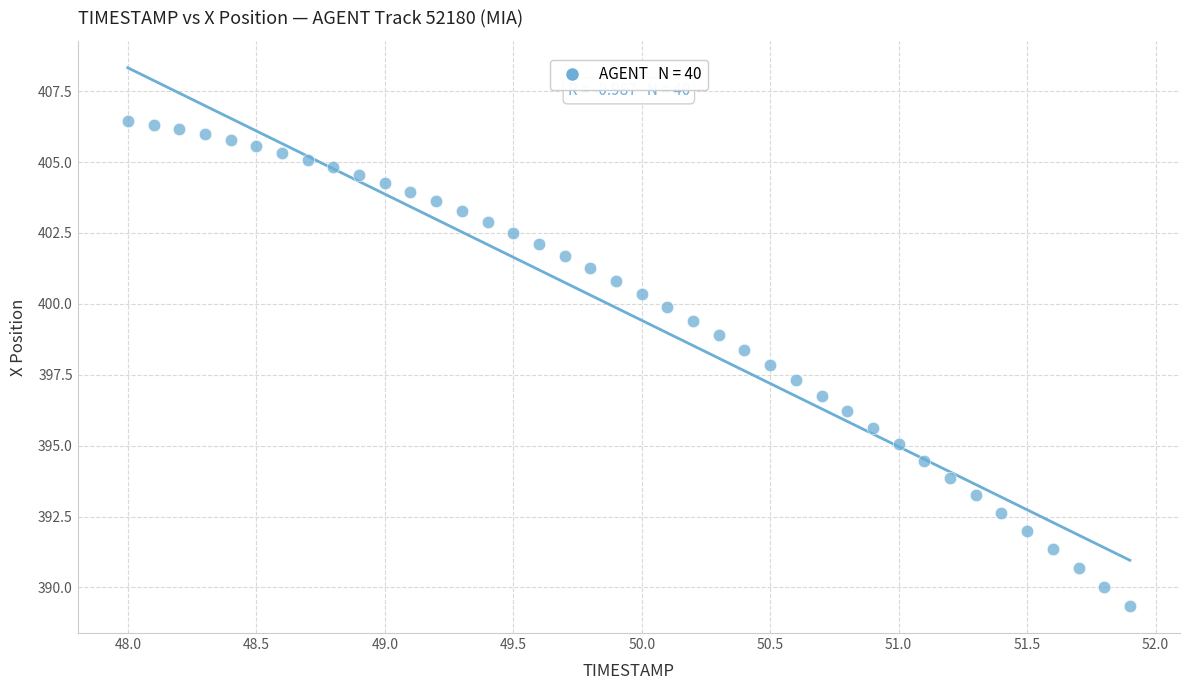

What is the range of X values (max minus min)?

3.9